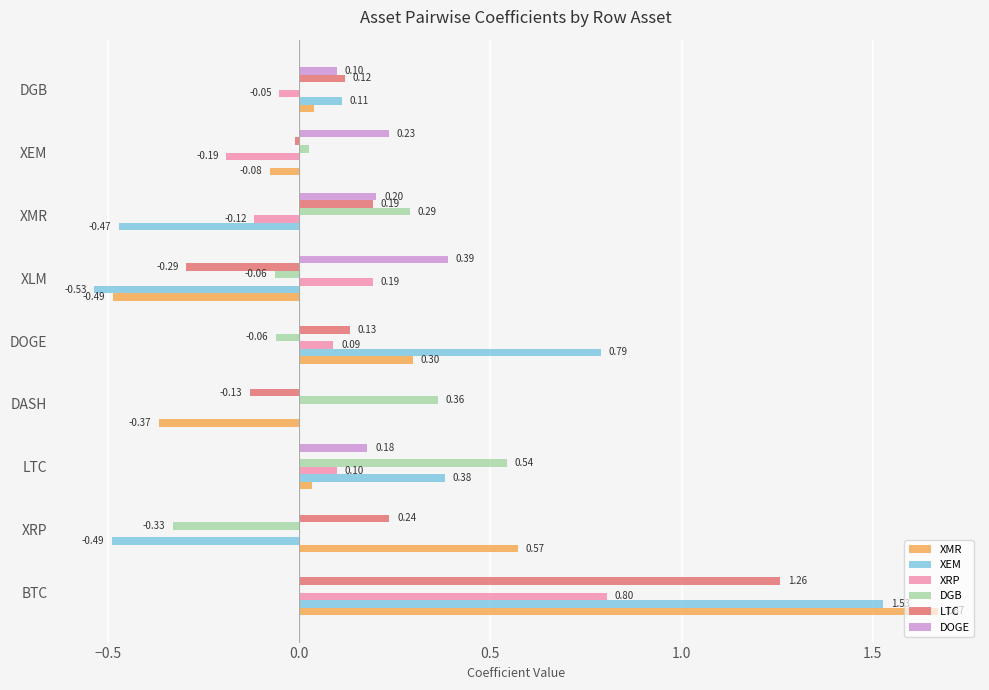

Which series has the largest total across all categories?

XMR